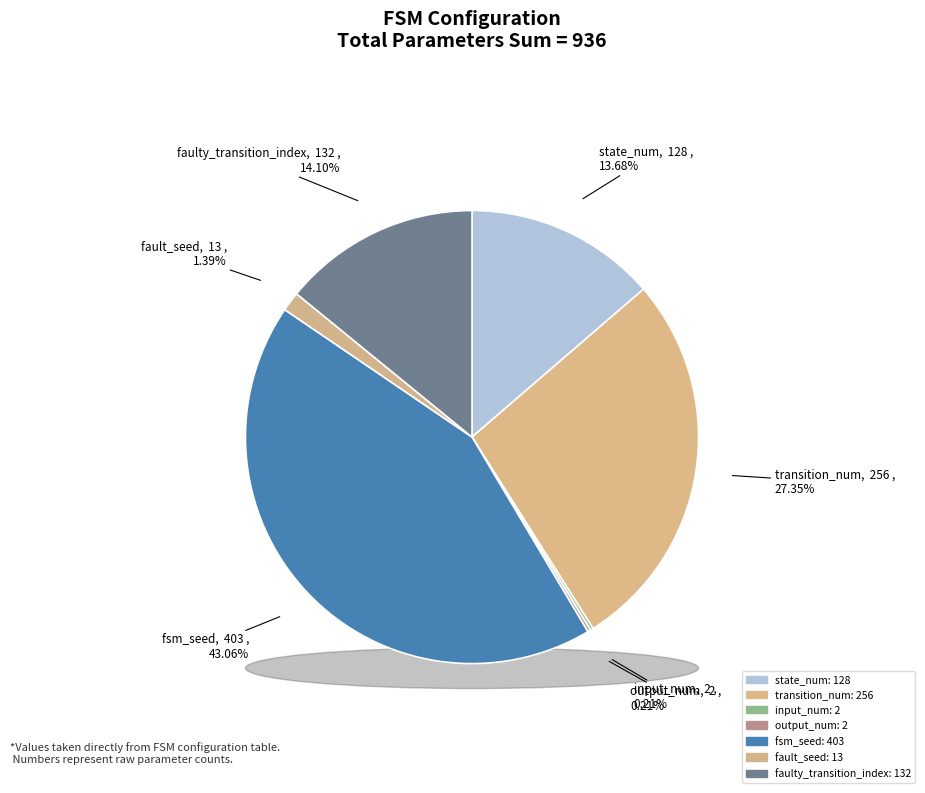

True or false: output_num accounts for 1% of the total.

False